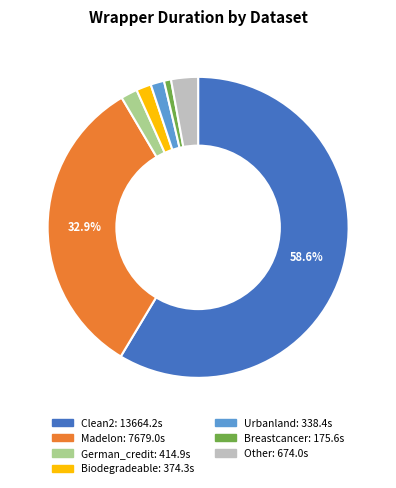

Is there a majority slice in this chart?

Yes